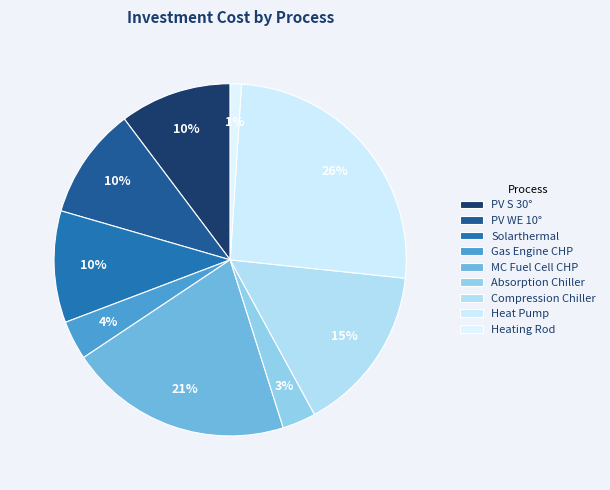

Does PV WE 10° represent more than half of the total?

No